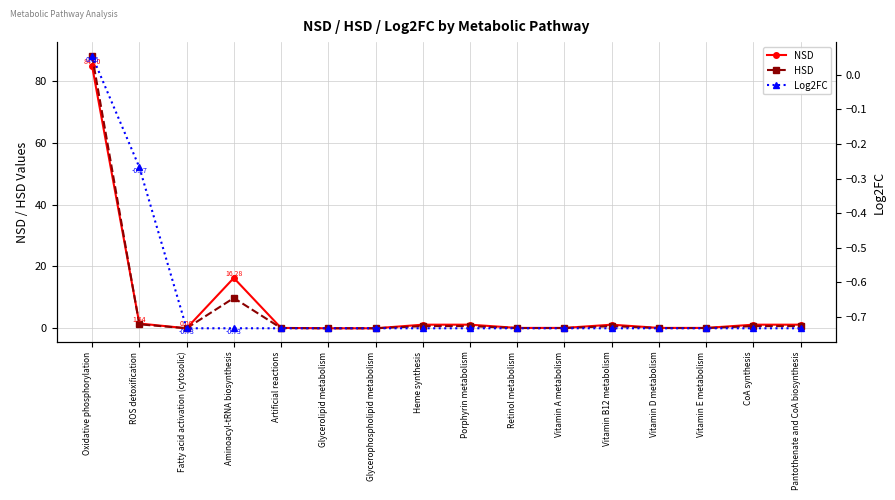

What is the difference between the maximum and minimum values in the HSD series?

88.2